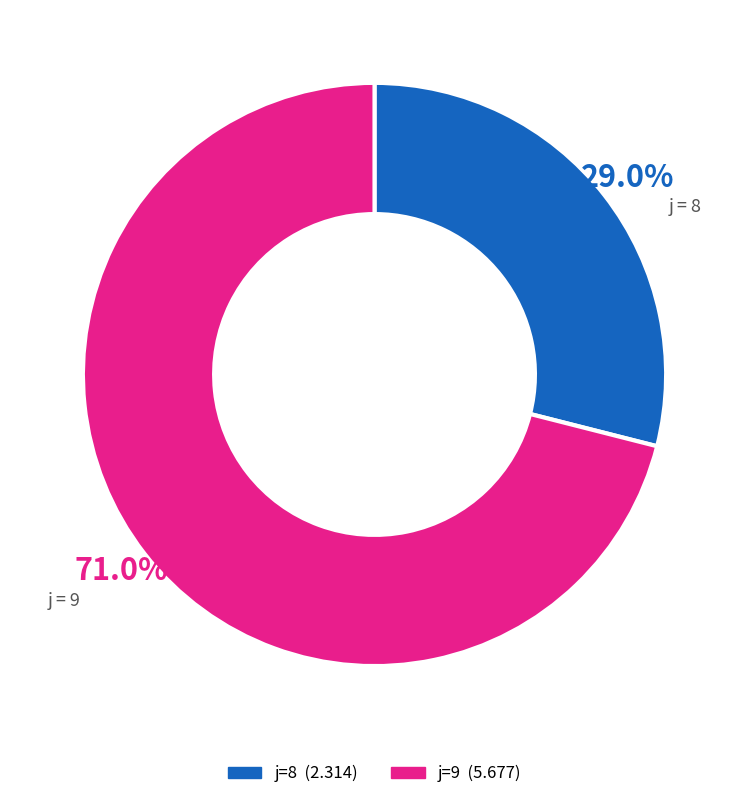

Is there a majority slice in this chart?

Yes